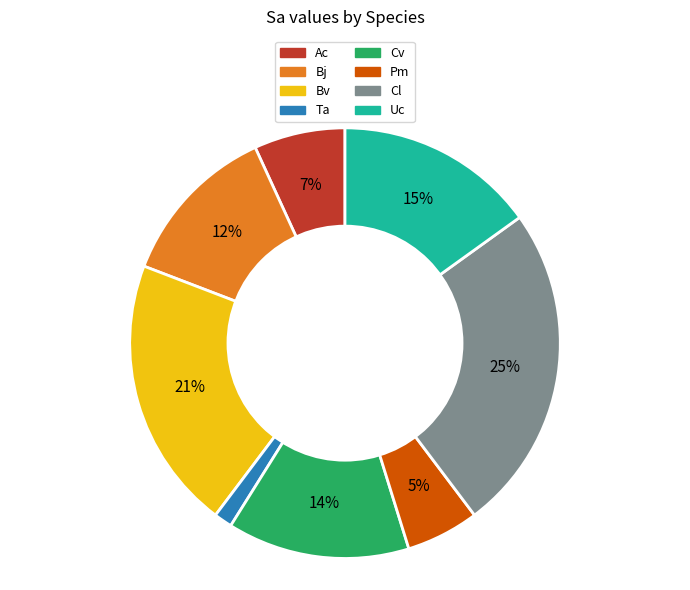

Does Ta account for over 50% of the chart?

No